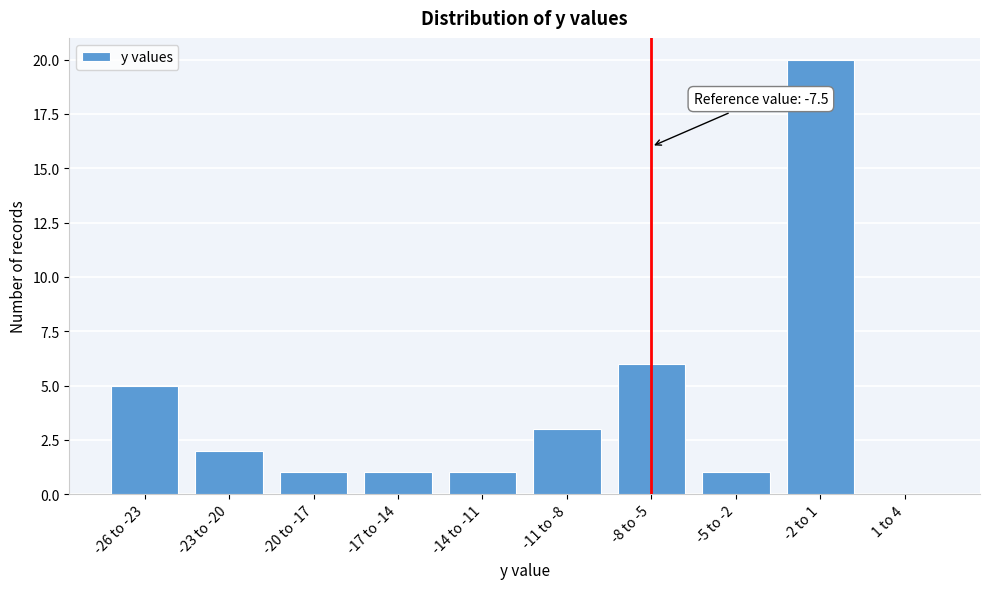

Reading left to right, extract all data points from this chart.

-26 to -23=5	-23 to -20=2	-20 to -17=1	-17 to -14=1	-14 to -11=1	-11 to -8=3	-8 to -5=6	-5 to -2=1	-2 to 1=20	1 to 4=0